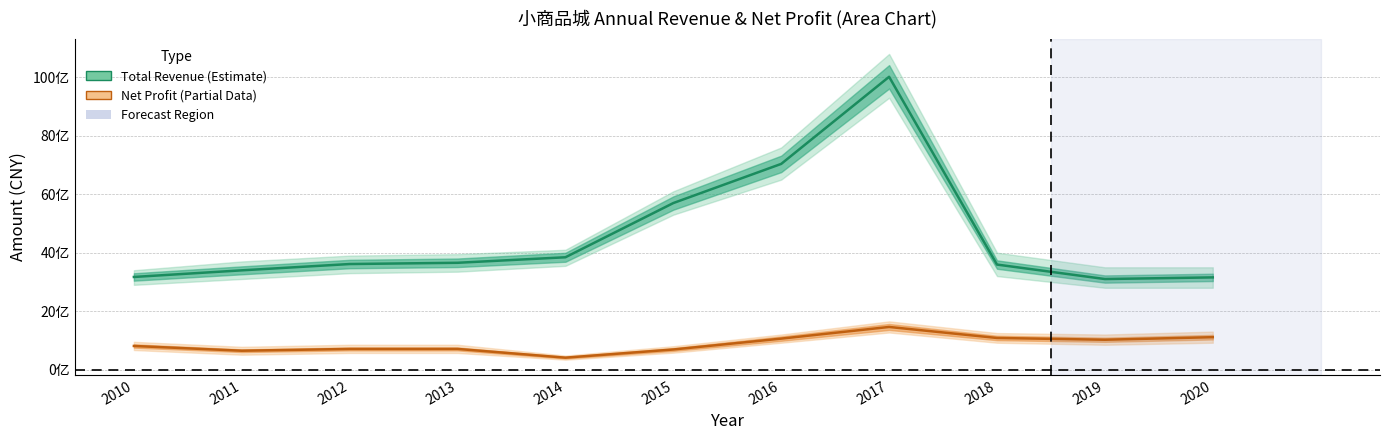

Reading left to right, list all the values displayed in this chart.

Total Revenue: 3169507833.6	3396335506.9	3611827711.2	3654653388.8	3843282174.9	5698189844.8	7038031575.4	10017096584.8	3593748474.7	3098589147.6	3155156842.7
Net Profit: 808902743.1	646033562.8	707016443.5	707466255.4	408959070.4	688401928.7	1060274609.2	1459364534.0	1082631394.5	1022066773.5	1109637507.7